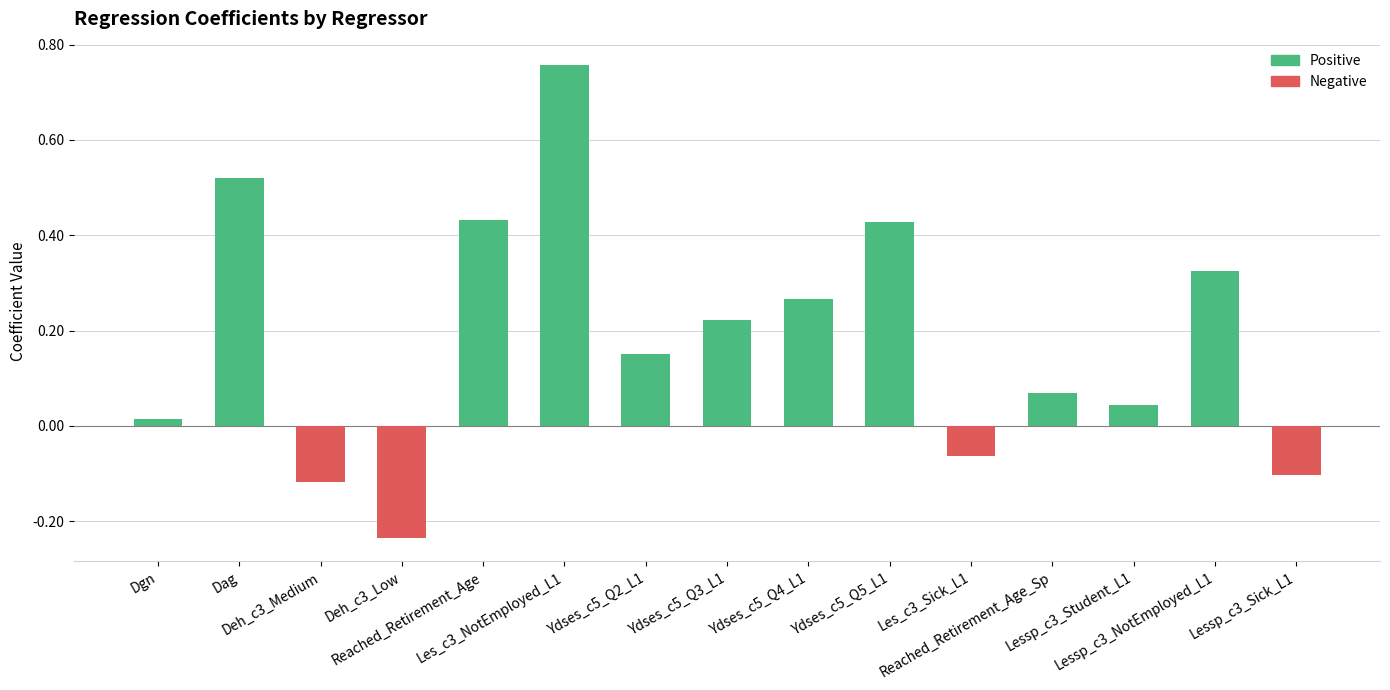

How many bars are there in total?

15